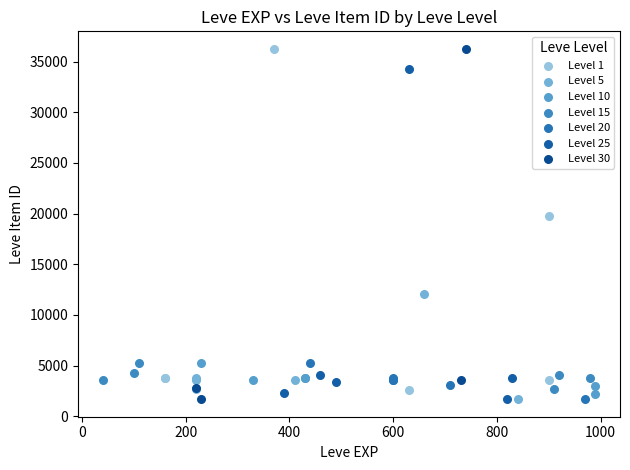

Which series has the widest spread of Y values?

Level 30